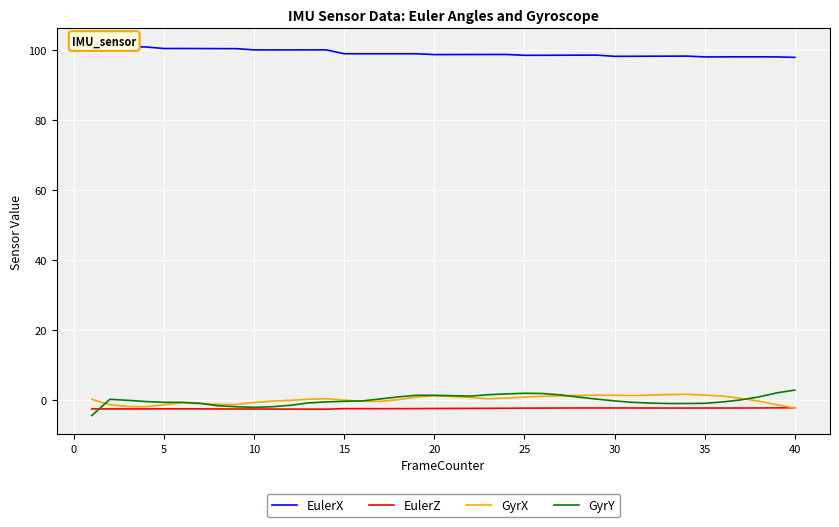

Is it true that GyrX equals -1.3 at 5?

True